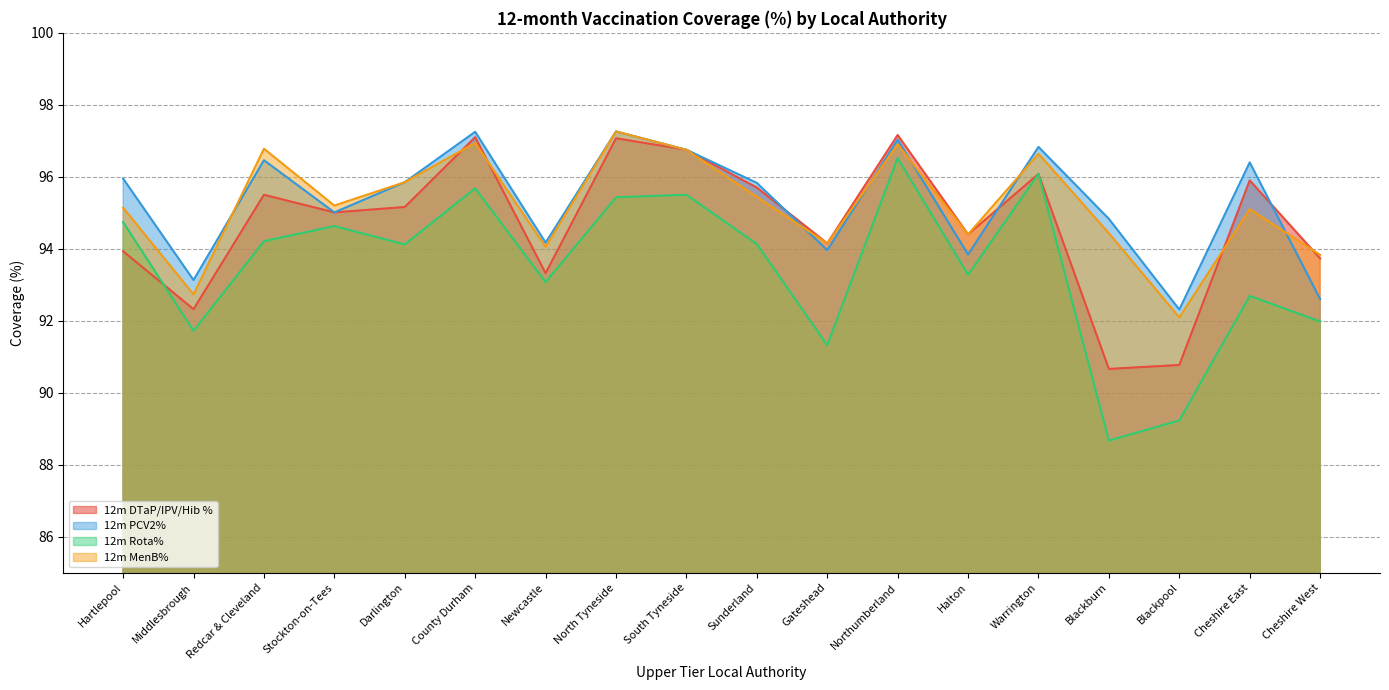

What is the total value across all series at Cheshire East?

380.1